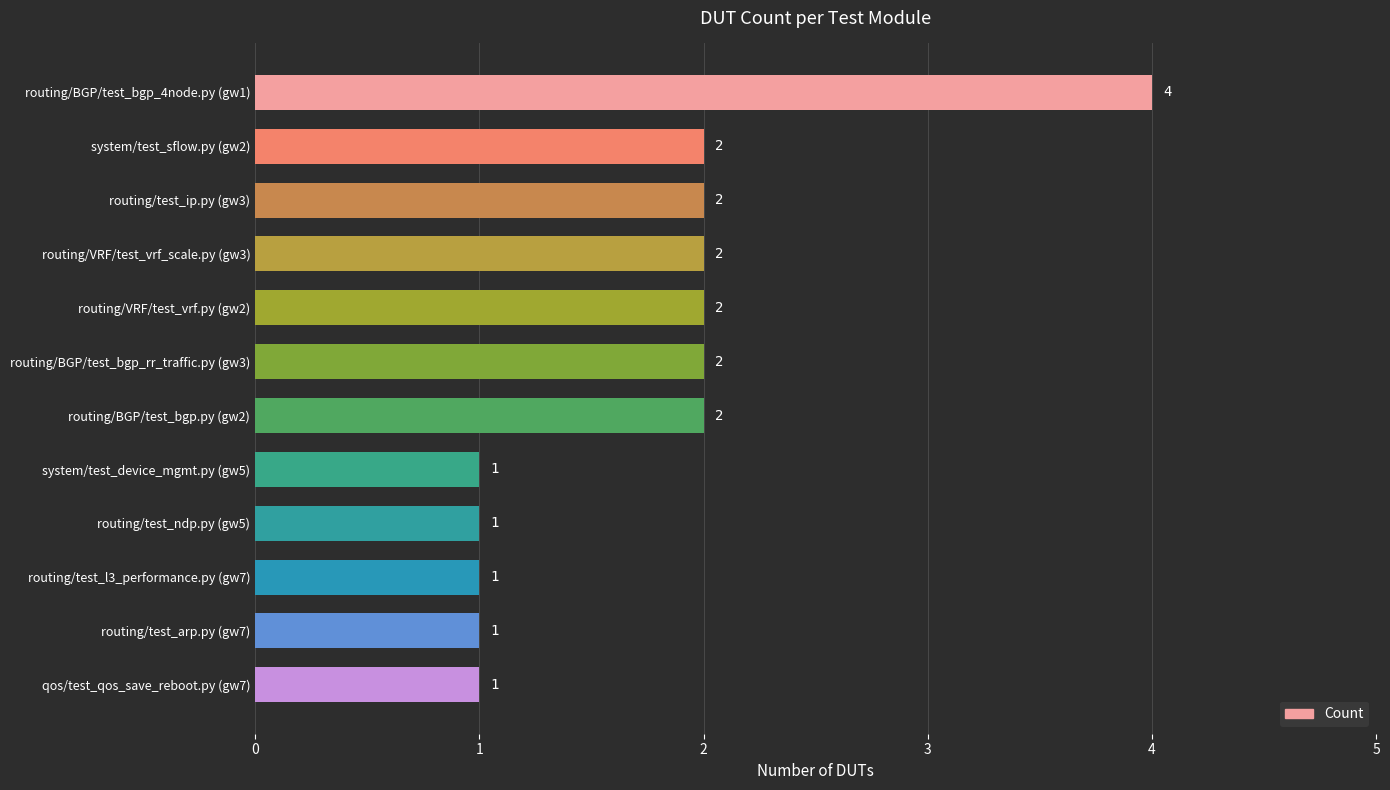

The value at routing/BGP/test_bgp.py (gw2) is 2. True or false?

True